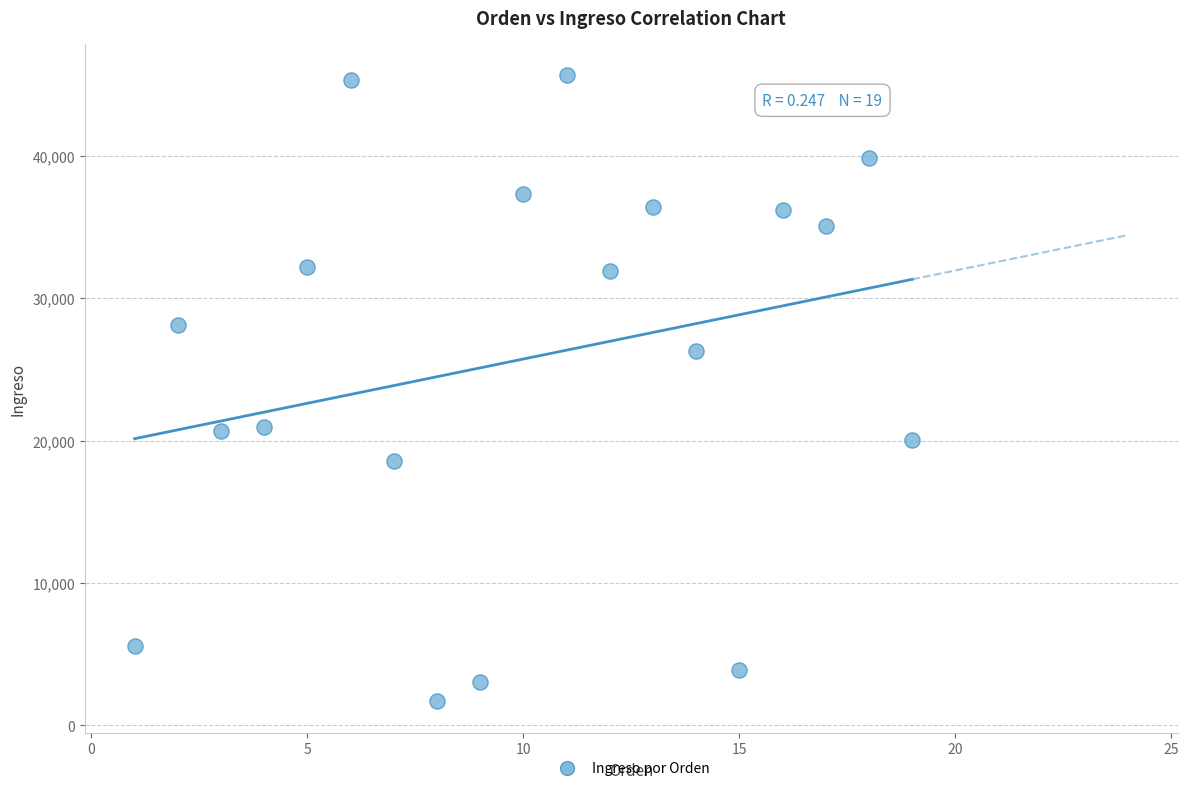

What is the range of X values (max minus min)?

18.0